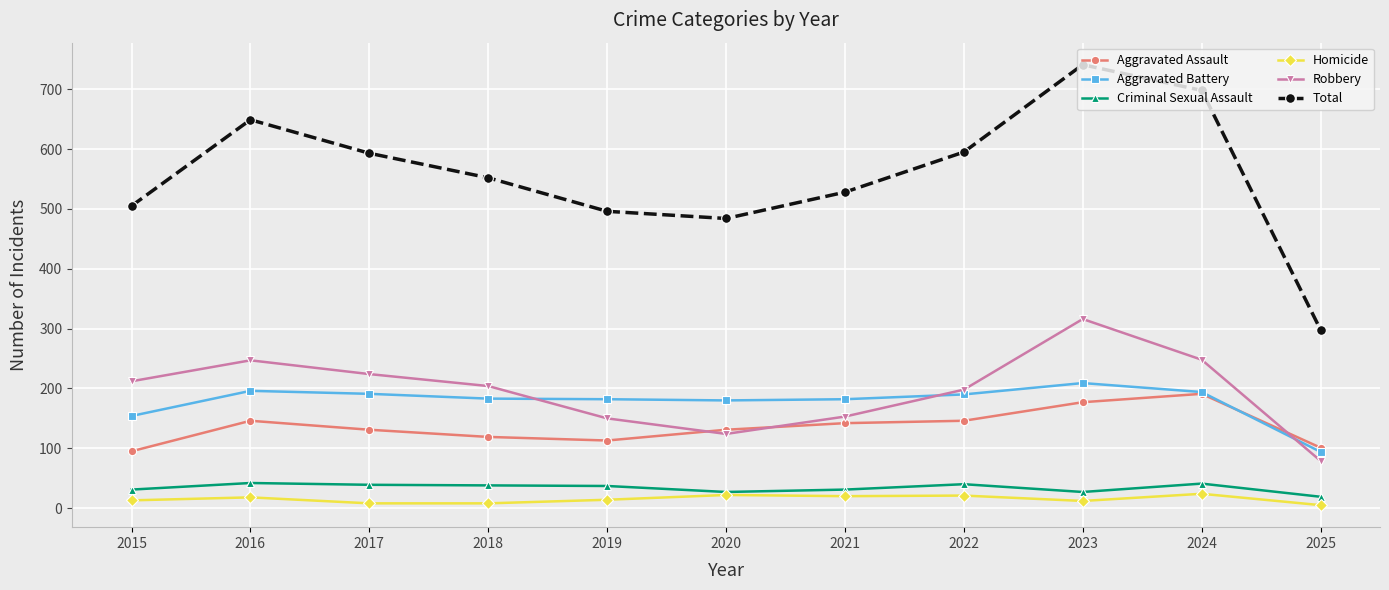

What is the greatest value displayed?

741